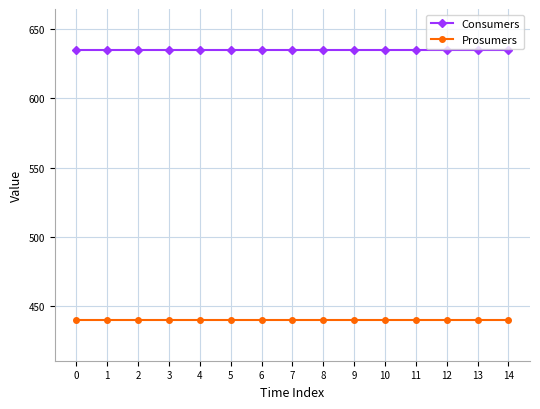

What is the difference between the highest and lowest values at 4?

195